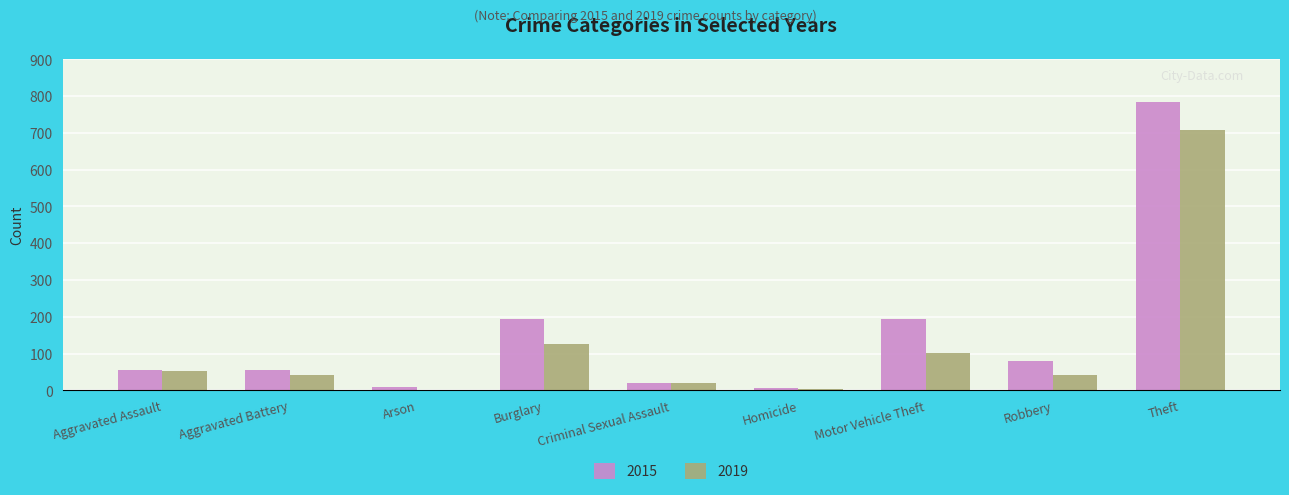

What is the sum of all 2015 values?

1401